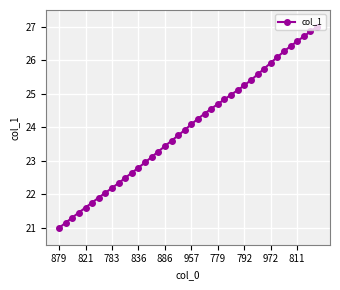

What is the smallest value displayed?

21.0